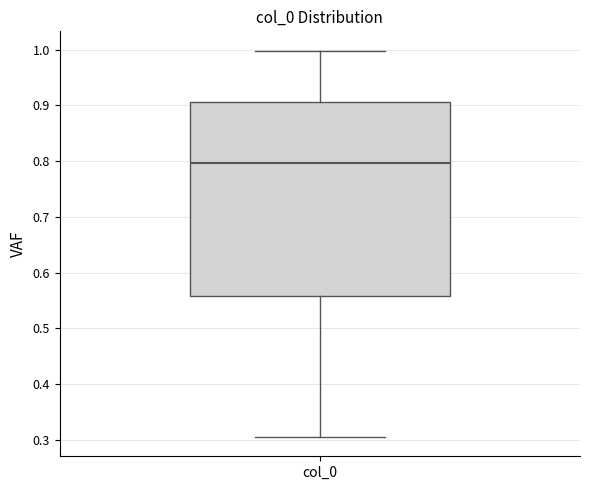

Transcribe this box plot: give where the median line is, the range the box spans, and where the two whiskers end, as read against the y-axis. The values are not printed on the chart, so give them approximately, as read against the axis.

median 0.80, box 0.56 to 0.91, whiskers 0.31 to 1.00